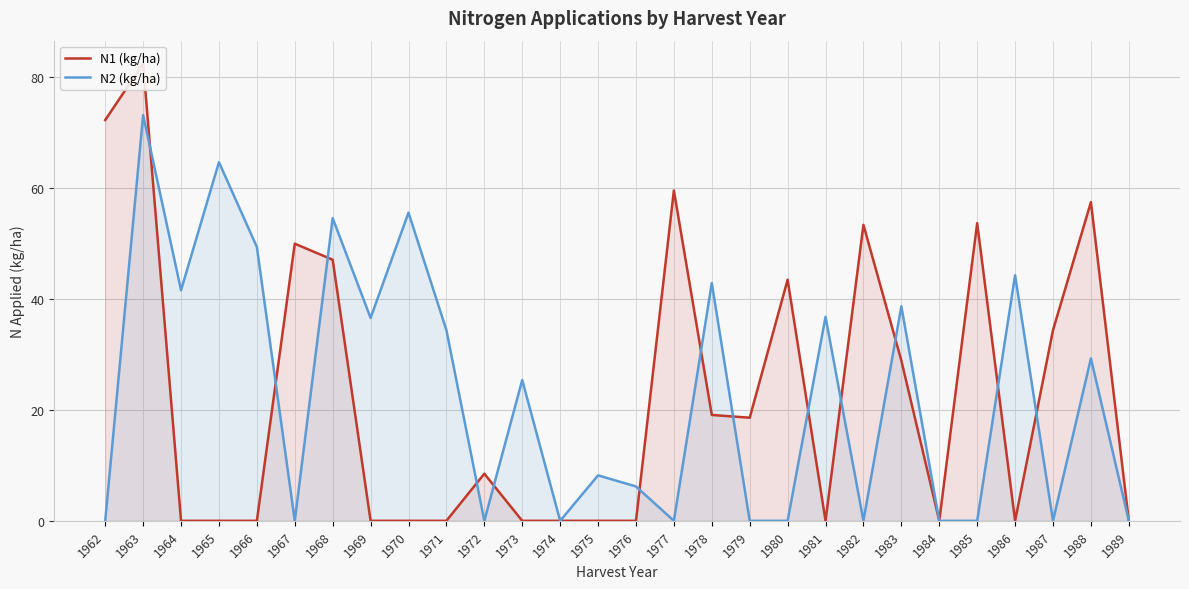

True or false: N2 (kg/ha) has a value of 0.0 at 1967.

True